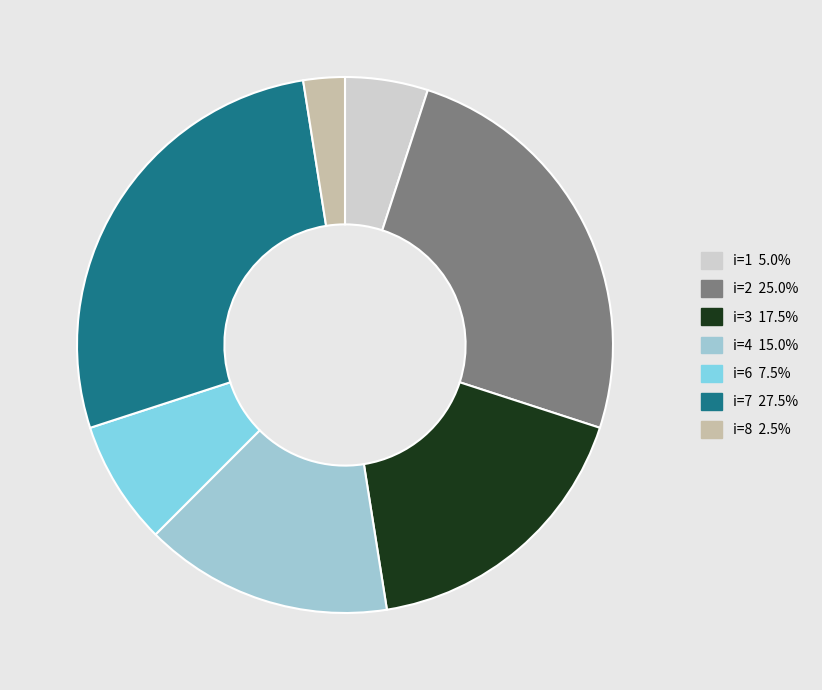

Is there any slice that represents more than half of the pie?

No